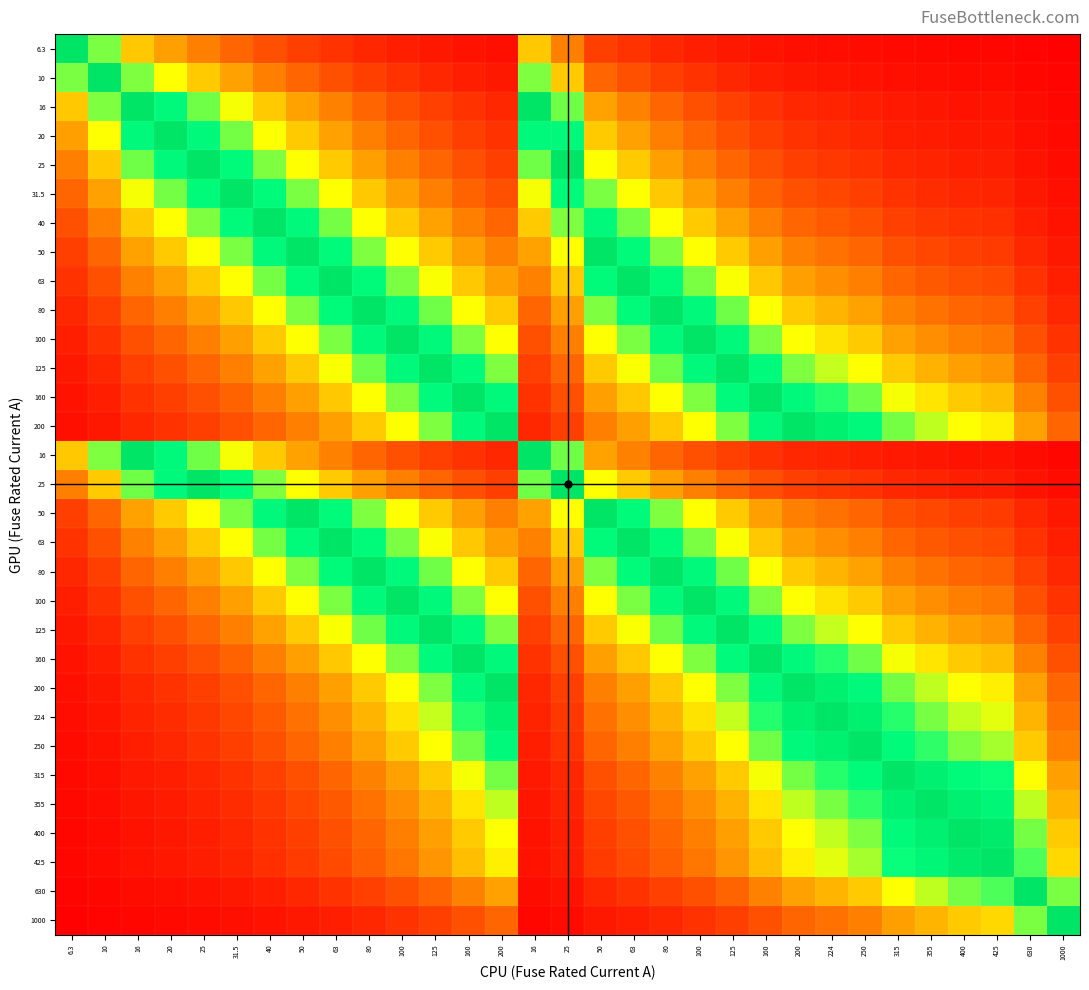

What is the spread (max minus min) of values at 250?

1.0